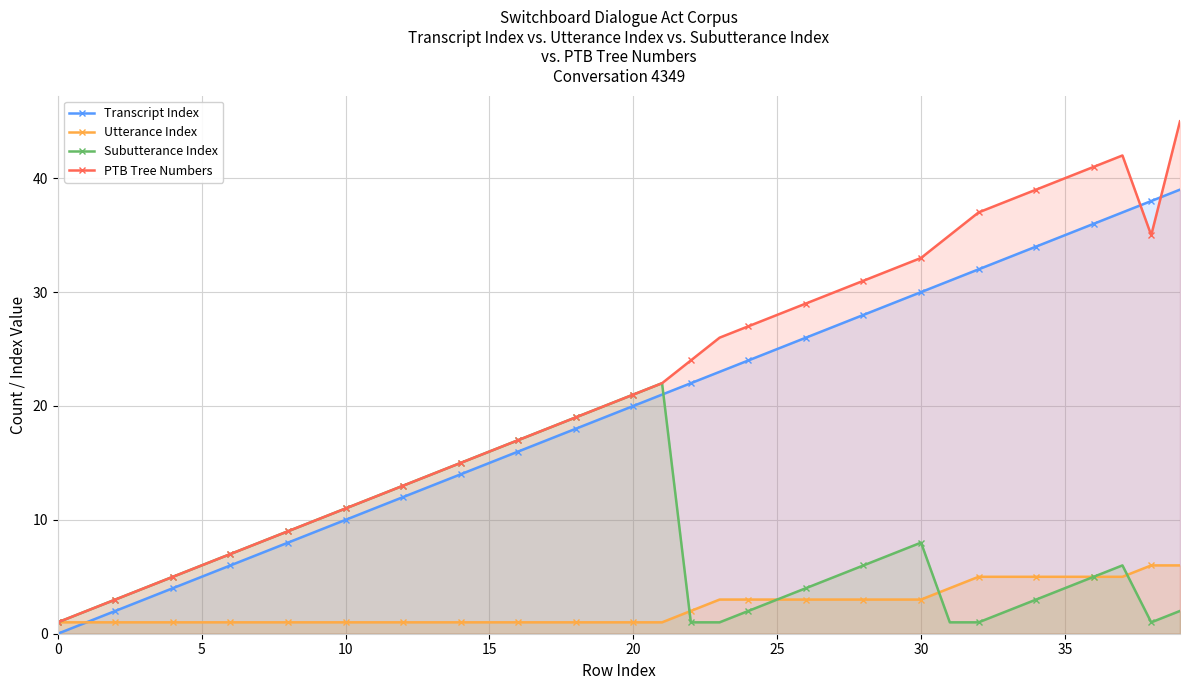

True or false: PTB Tree Numbers and Transcript Index intersect in this chart.

True